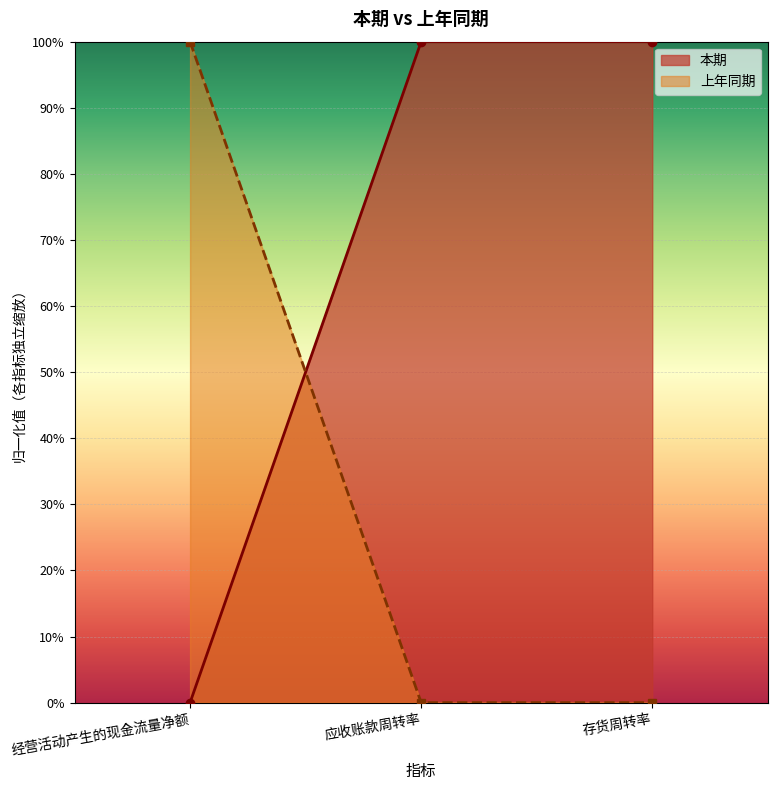

Which series changed the most between 经营活动产生的现金流量净额 and 应收账款周转率?

本期